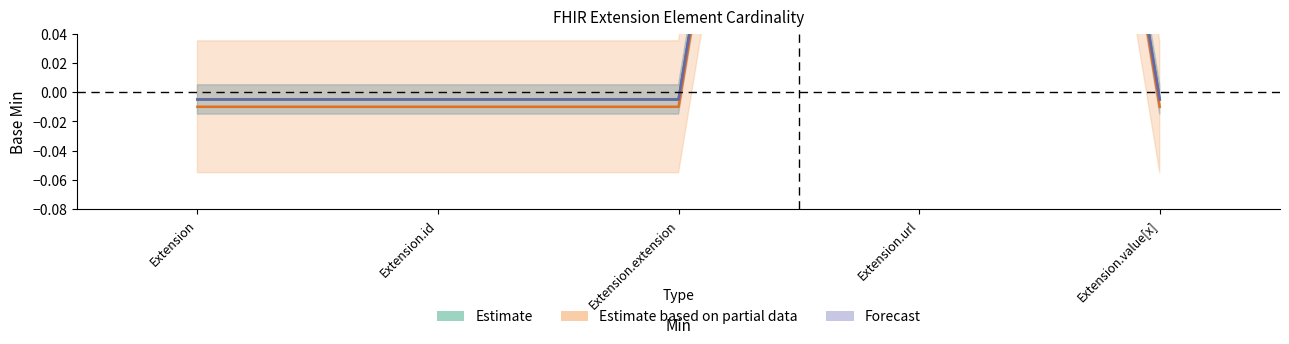

True or false: Estimate and Estimate based on partial data intersect in this chart.

False